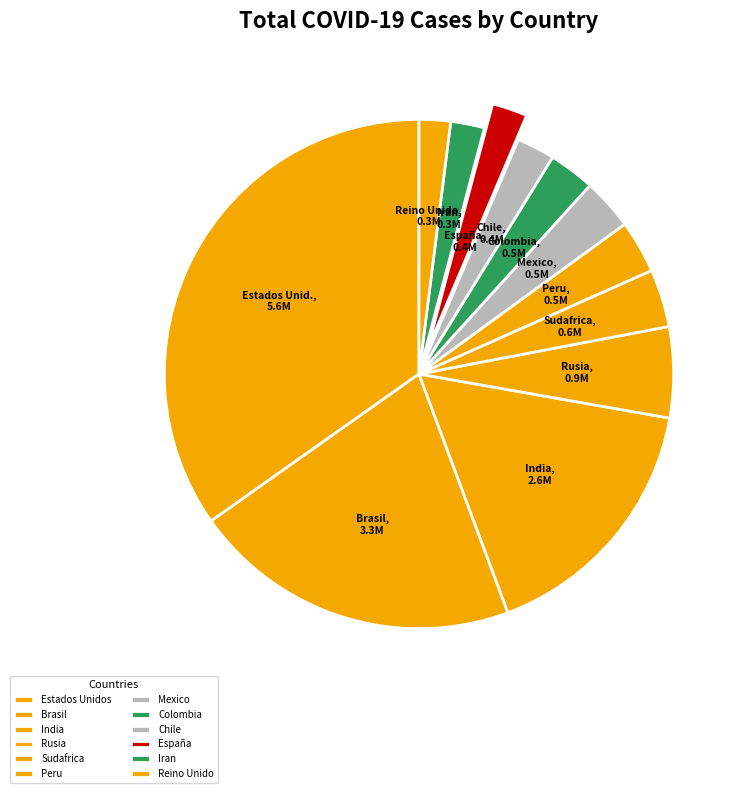

To the nearest percent, what is the average slice percentage?

8%